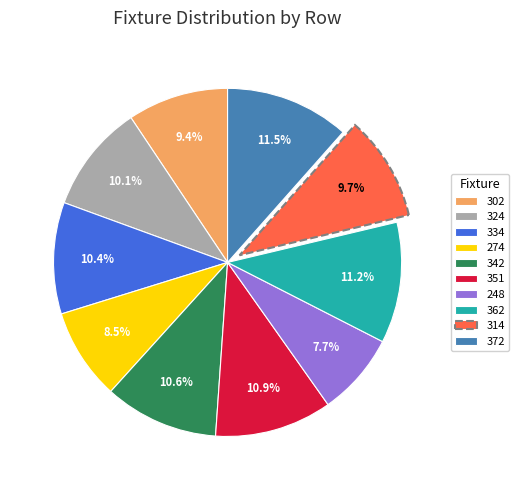

True or false: 362 accounts for 20% of the total.

False